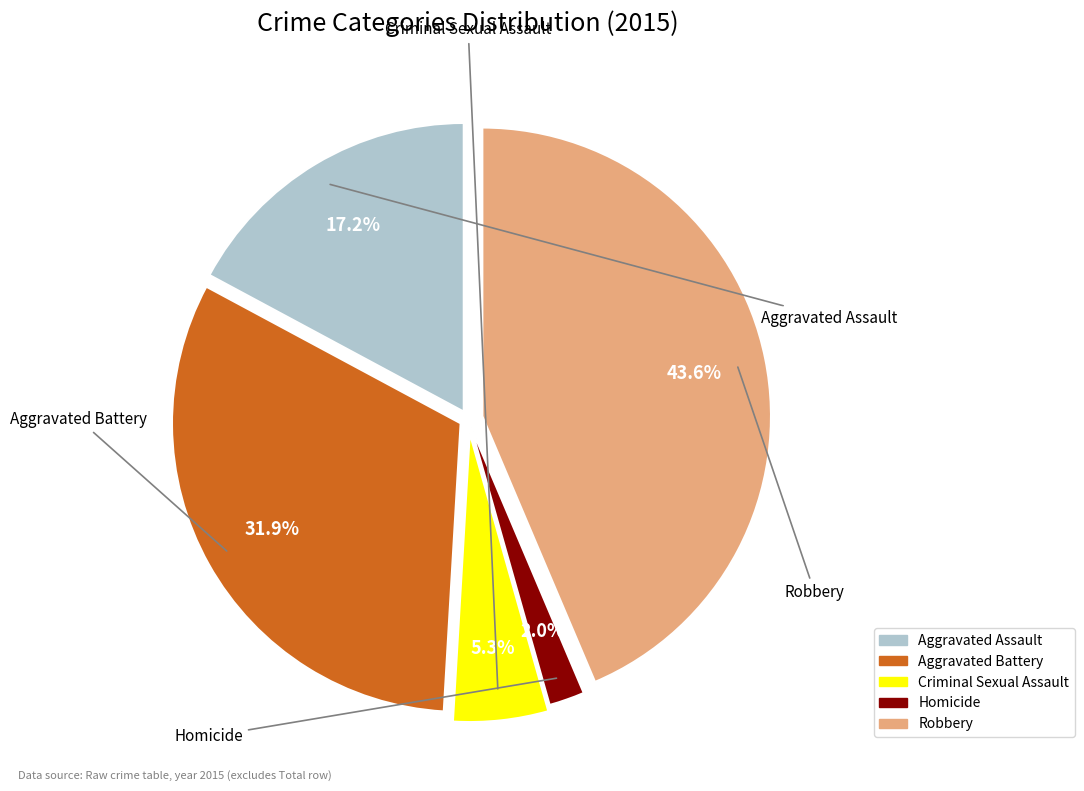

Which slice is the smallest?

Homicide